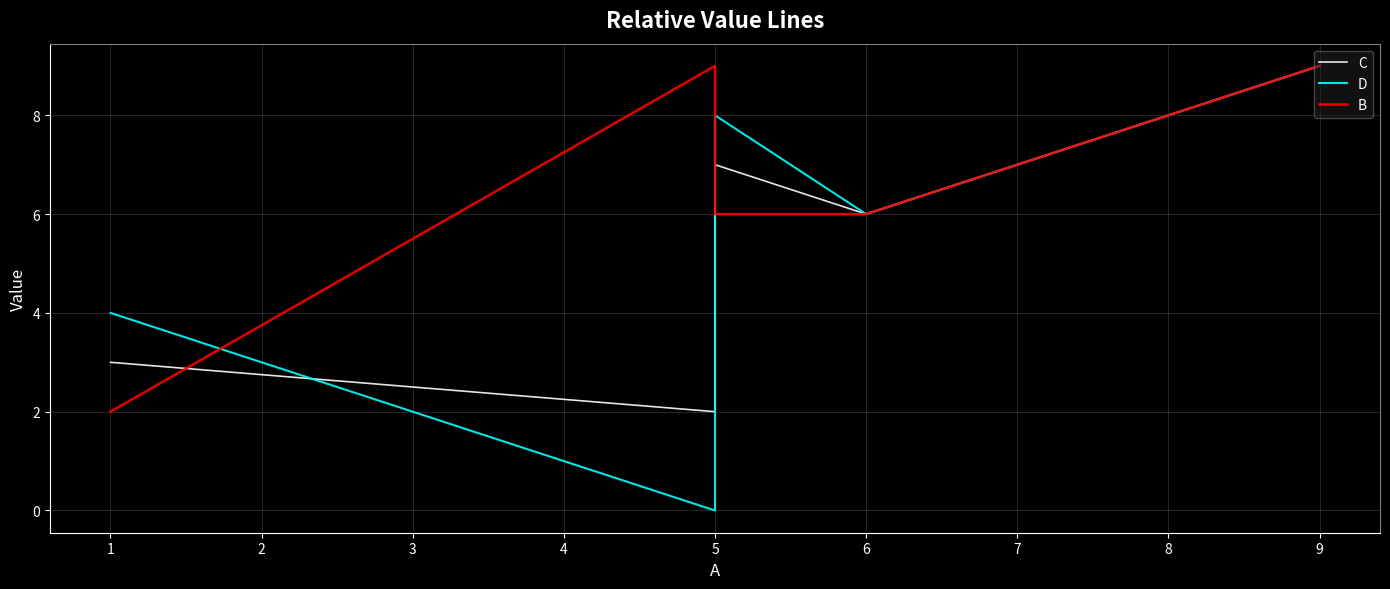

True or false: C has more than 1 points higher than both neighbors.

False